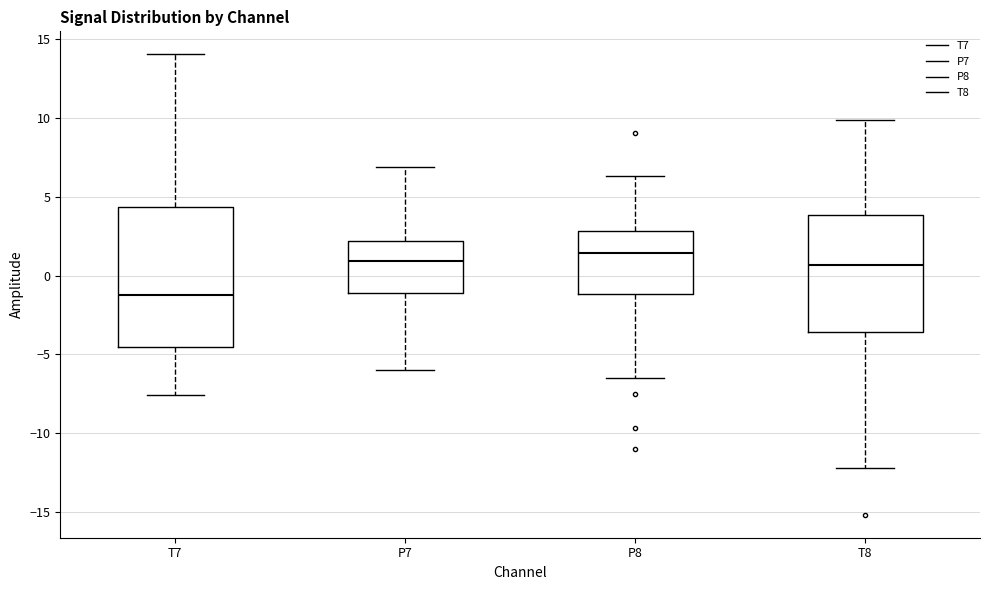

Reading left to right, read every box against the y-axis: the position of its median line, the range the box covers, and the ends of its whiskers. The values are not printed on the chart, so give them approximately, as read against the axis.

T7: median -1.0, box -4.5 to 4.5, whiskers -7.5 to 14.0
P7: median 1.0, box -1.0 to 2.0, whiskers -6.0 to 7.0
P8: median 1.5, box -1.0 to 3.0, whiskers -6.5 to 6.5
T8: median 0.5, box -3.5 to 4.0, whiskers -12.0 to 10.0